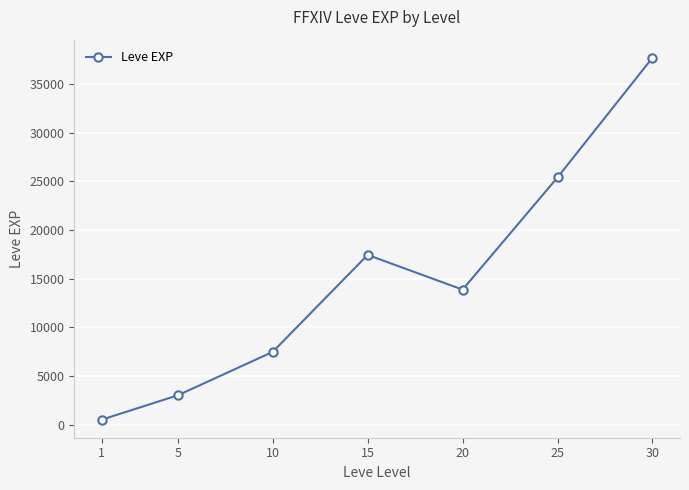

How many lines are shown in the chart?

1